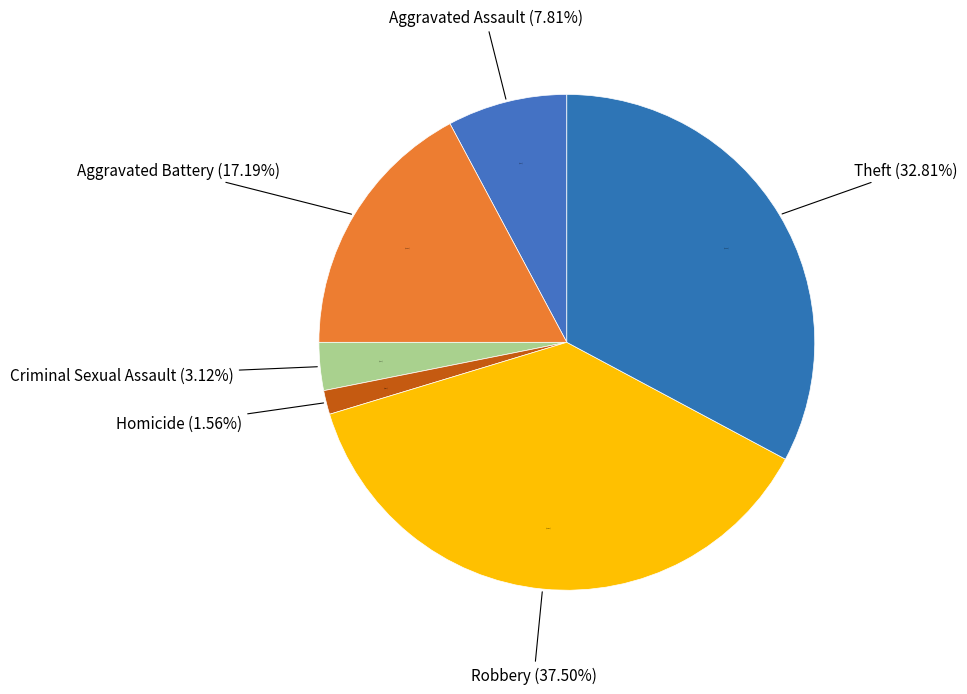

Is it true that Homicide is 2% of the pie?

True